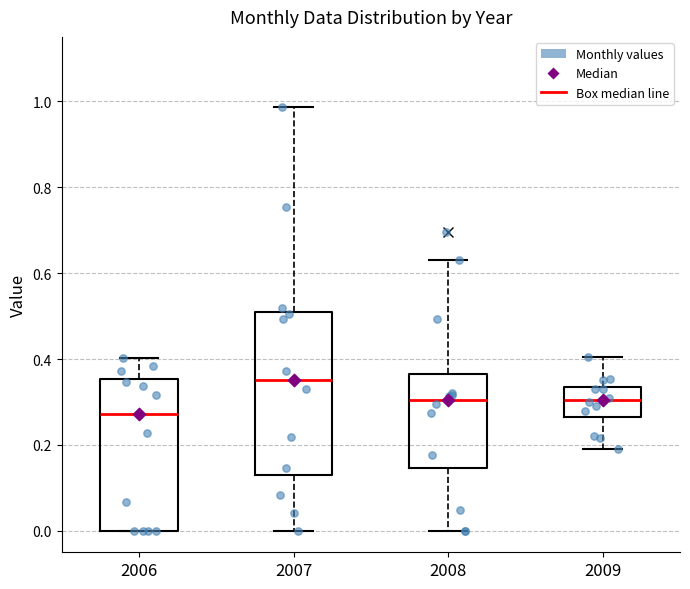

Which box's median line is the highest?

2007